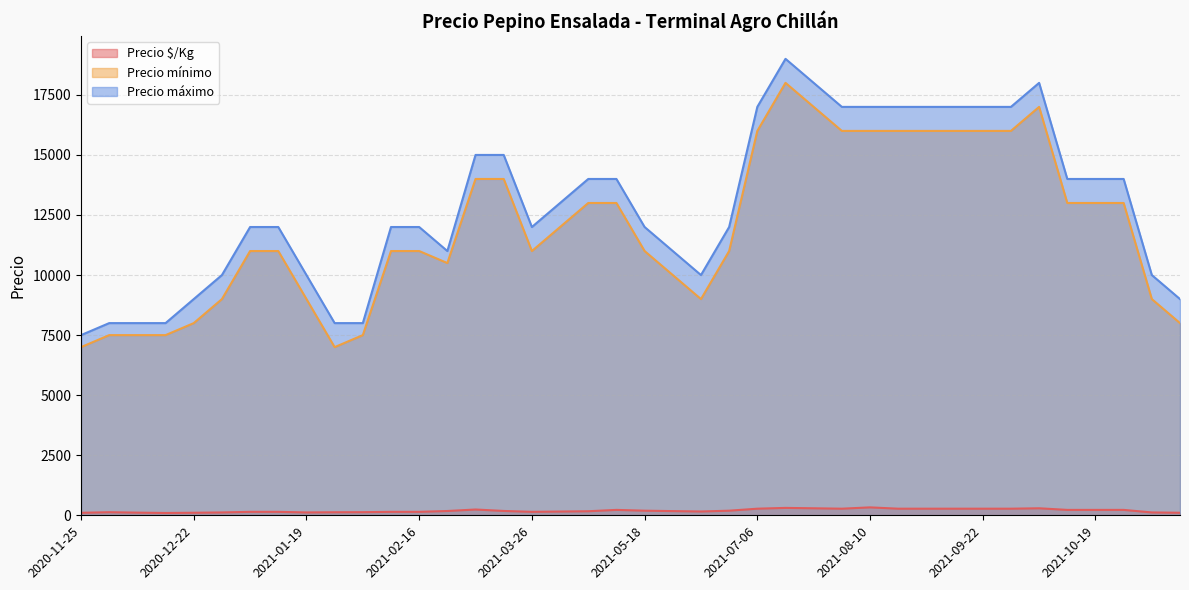

At how many categories does at least one series exceed 13490?

18